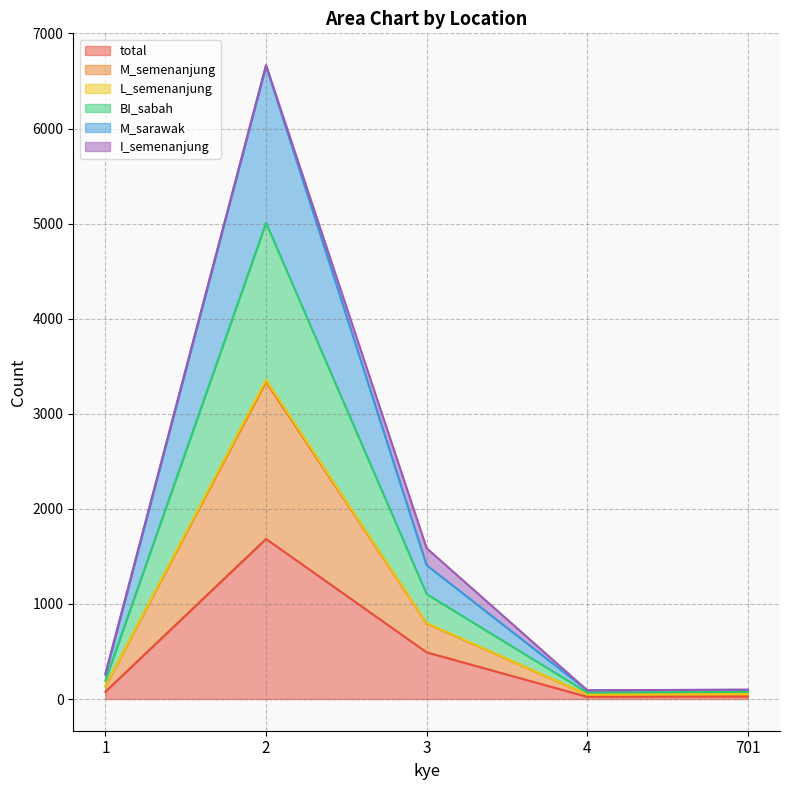

In L_semenanjung, how many points are higher than both neighbors (excluding endpoints)?

1